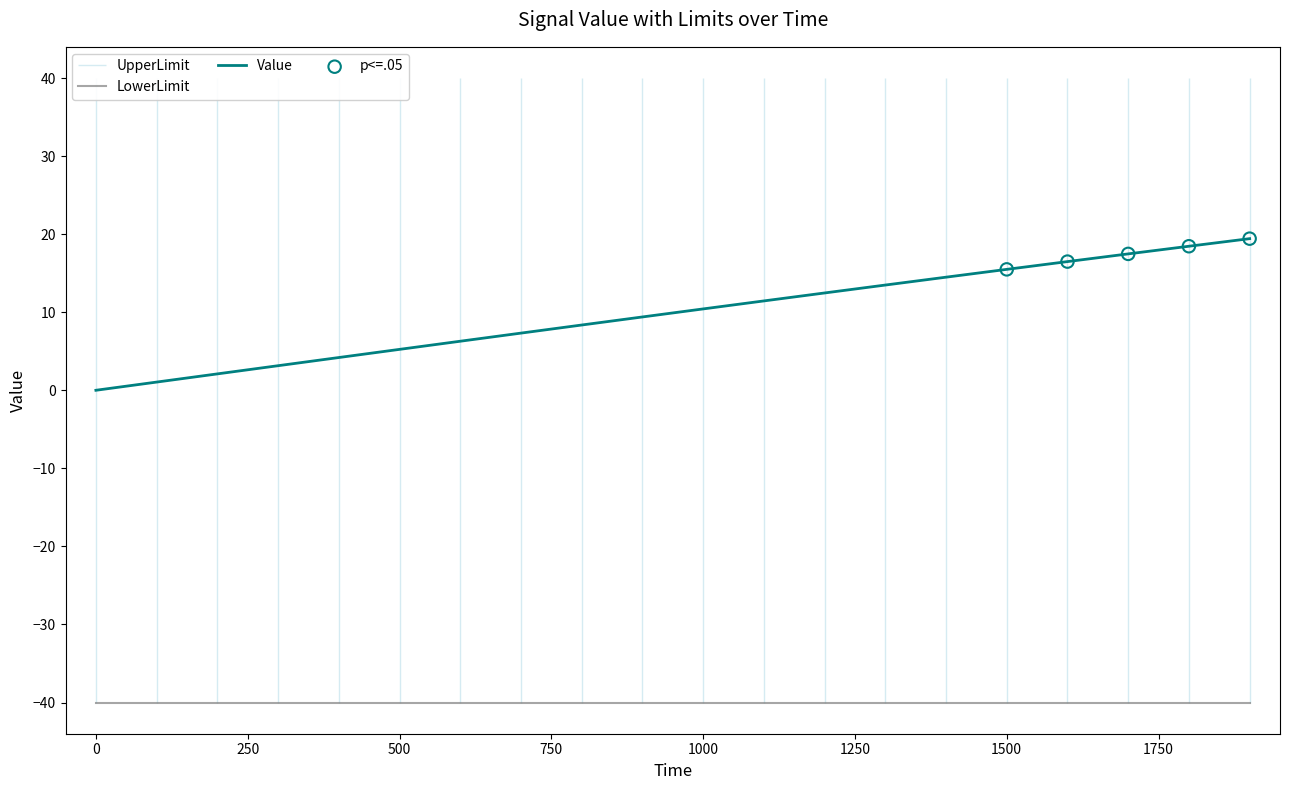

What is the total value across all series at 300?

3.1